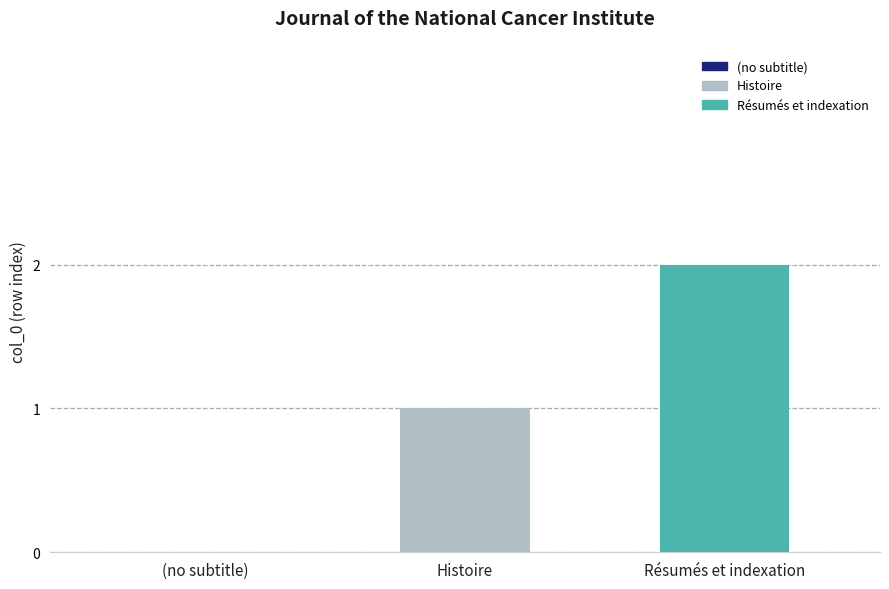

List the series in order of their overall mean, highest first.

Résumés et indexation, Histoire